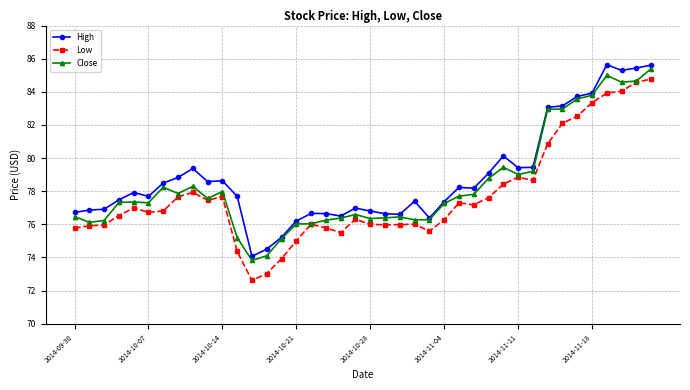

What is the difference between the maximum and minimum values in the High series?

11.6